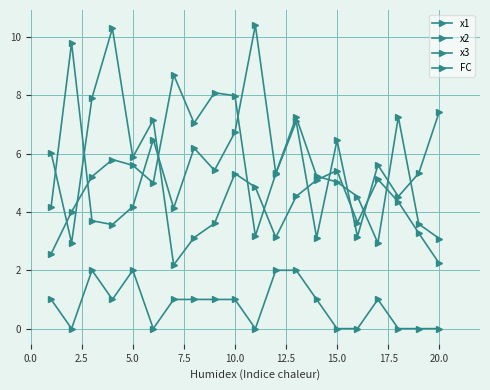

How many lines are shown in the chart?

4